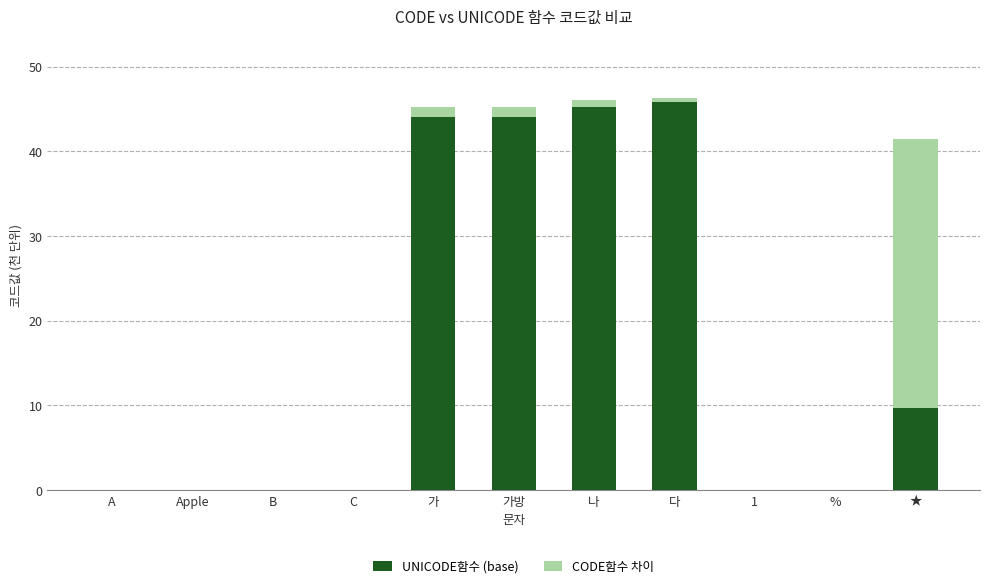

Are the bars horizontal?

No